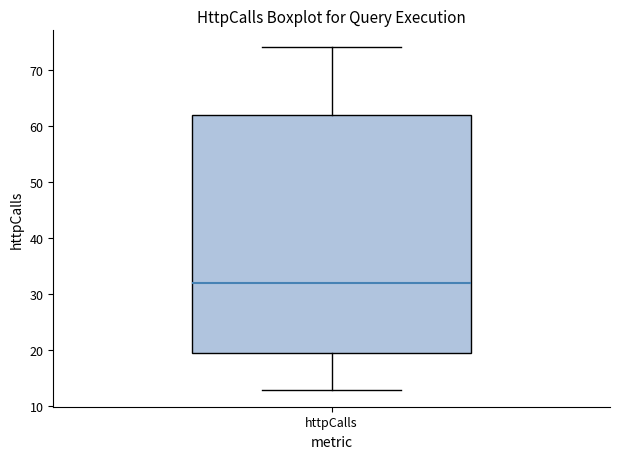

Where is the lower edge of the box for httpCalls on the y-axis? The values are not printed on the chart, so give them approximately, as read against the axis.

20